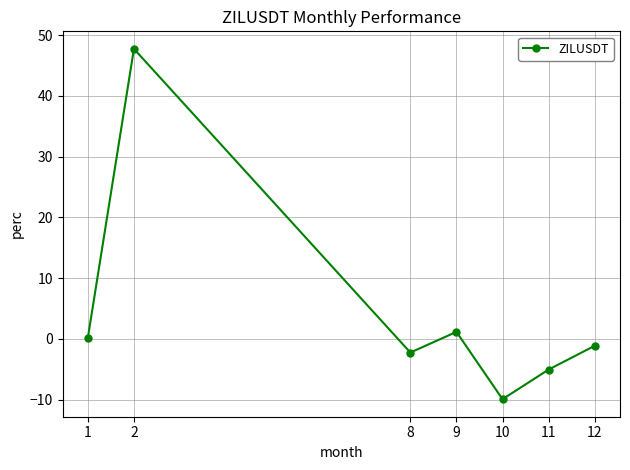

What is the sum of the values at 9 and 2?

48.9